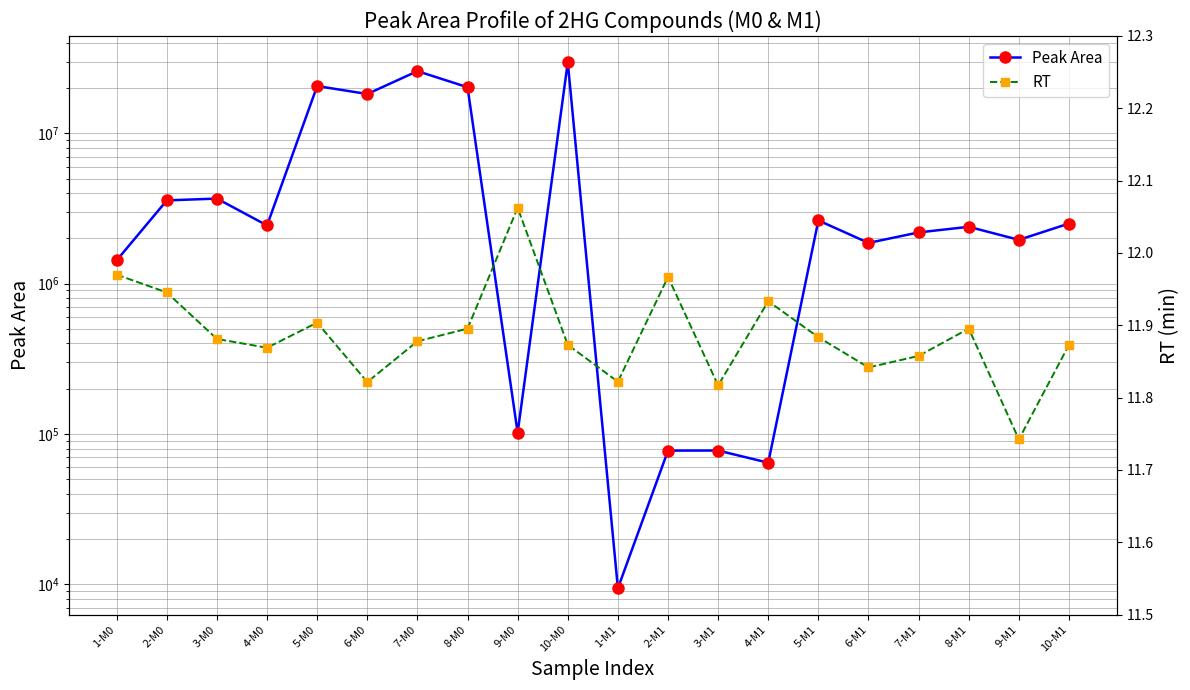

True or false: Peak Area and RT cross at least once.

False